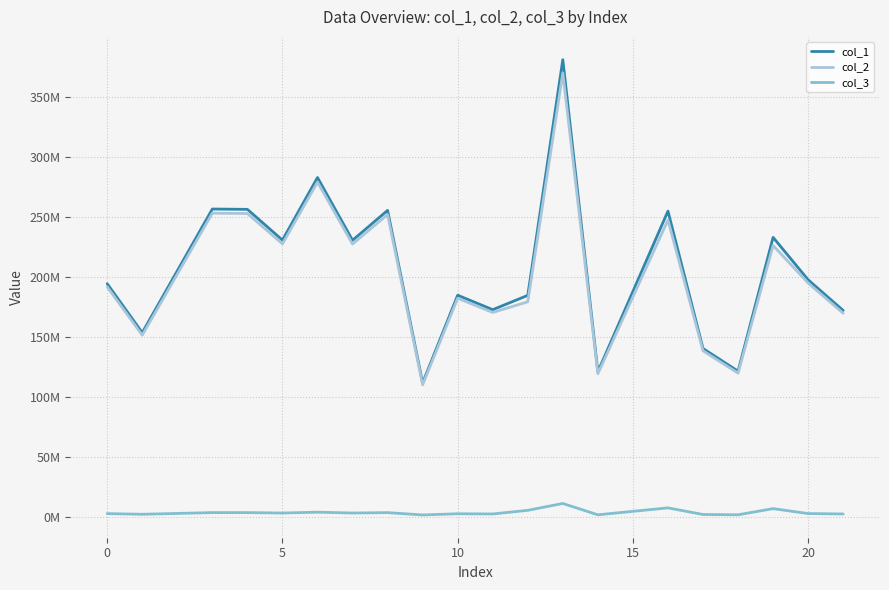

In col_1, how many points are lower than both neighbors (excluding endpoints)?

7